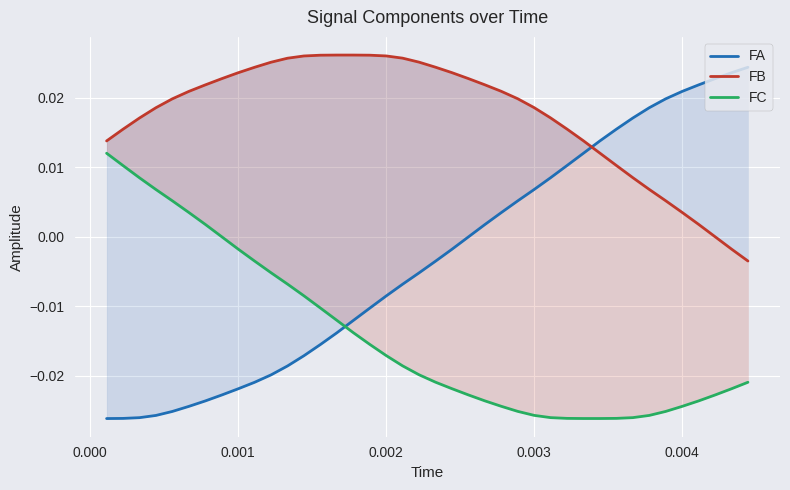

How many intersections are there between FB and FA?

1